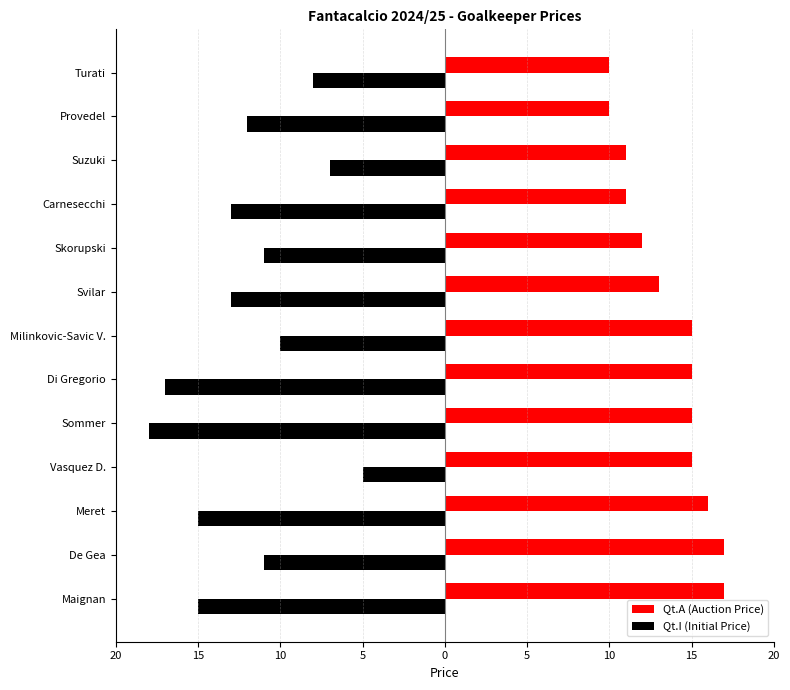

What are all the series names shown in the legend?

Qt.A (Auction Price), Qt.I (Initial Price)